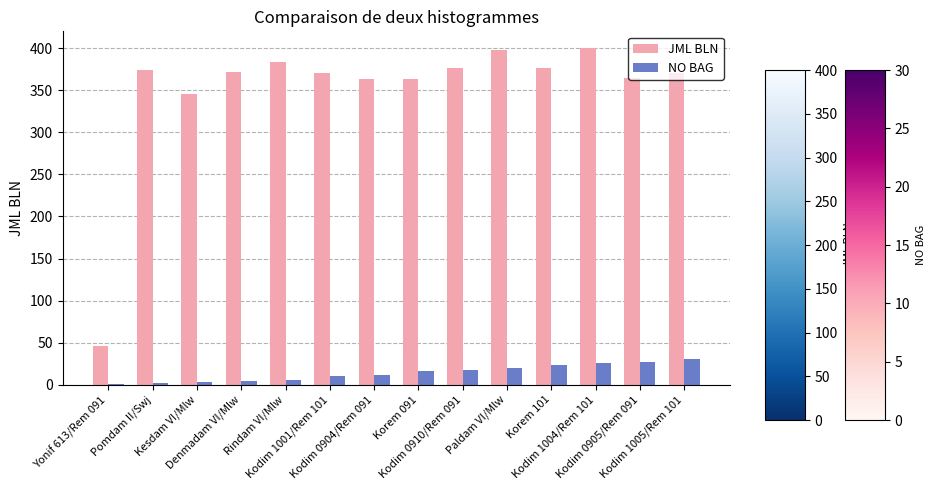

What is the sum of all NO BAG values?

198